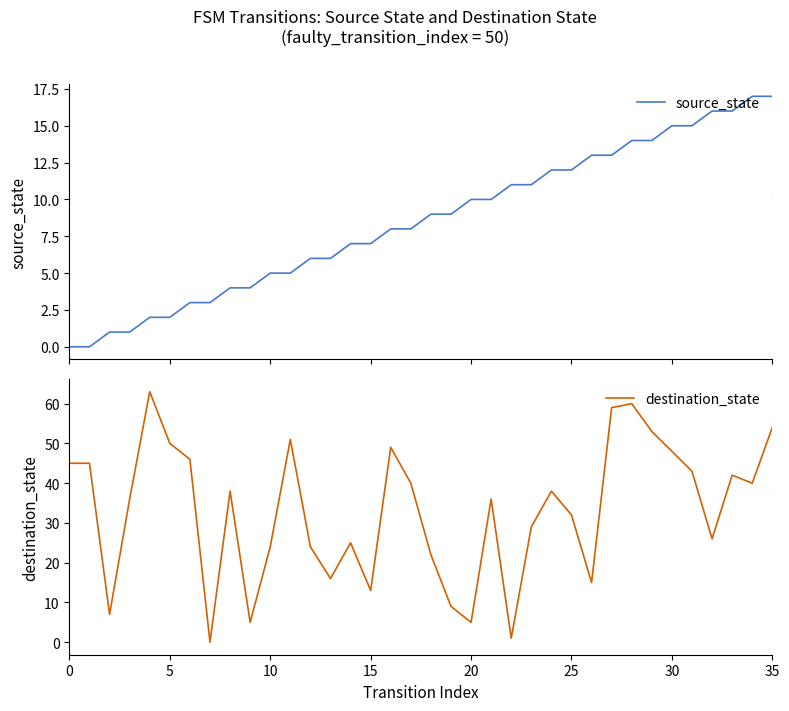

How many values in the destination_state series are below 38?

18